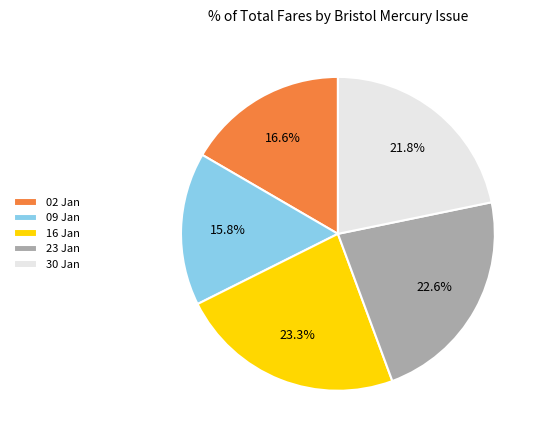

To the nearest percent, what is the average slice percentage?

20%